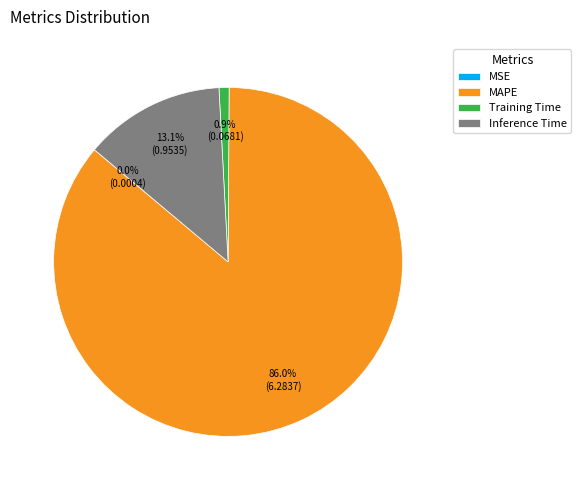

What portion of the pie excludes MAPE?

14.0%